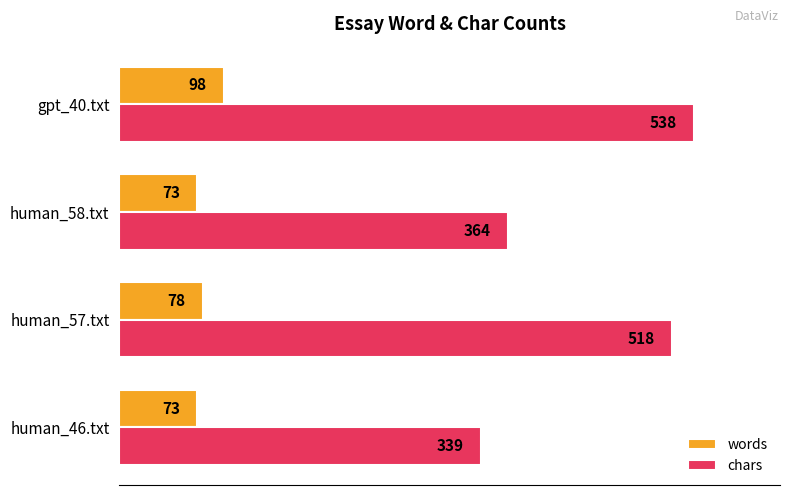

At gpt_40.txt, list the series in order from largest to smallest.

chars, words